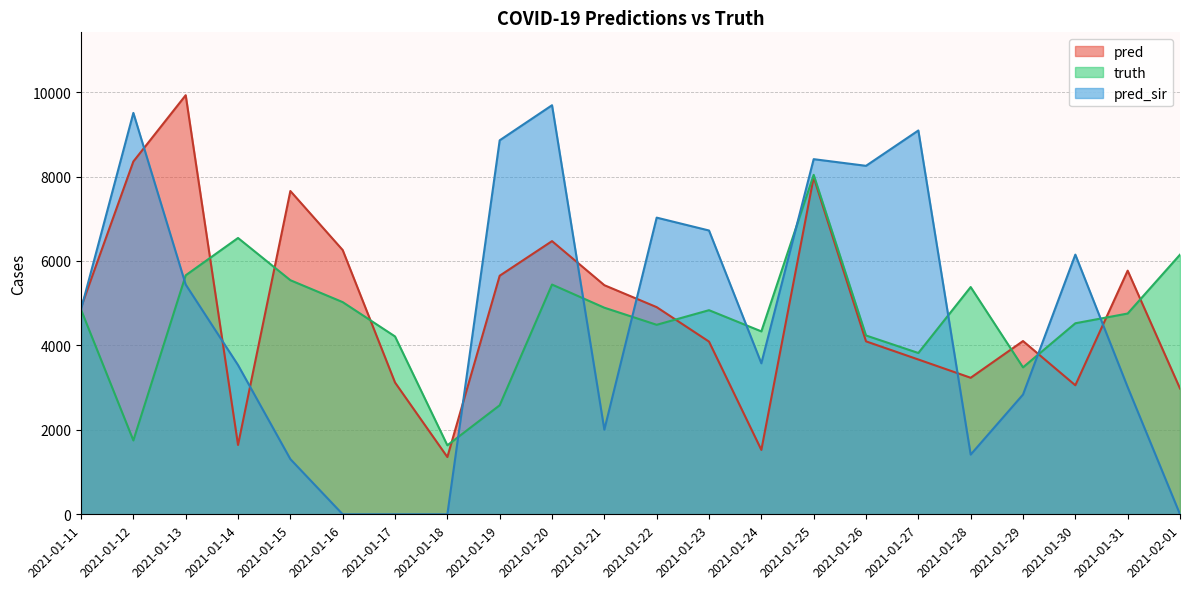

List the series in order of their peak value, lowest first.

truth, pred_sir, pred